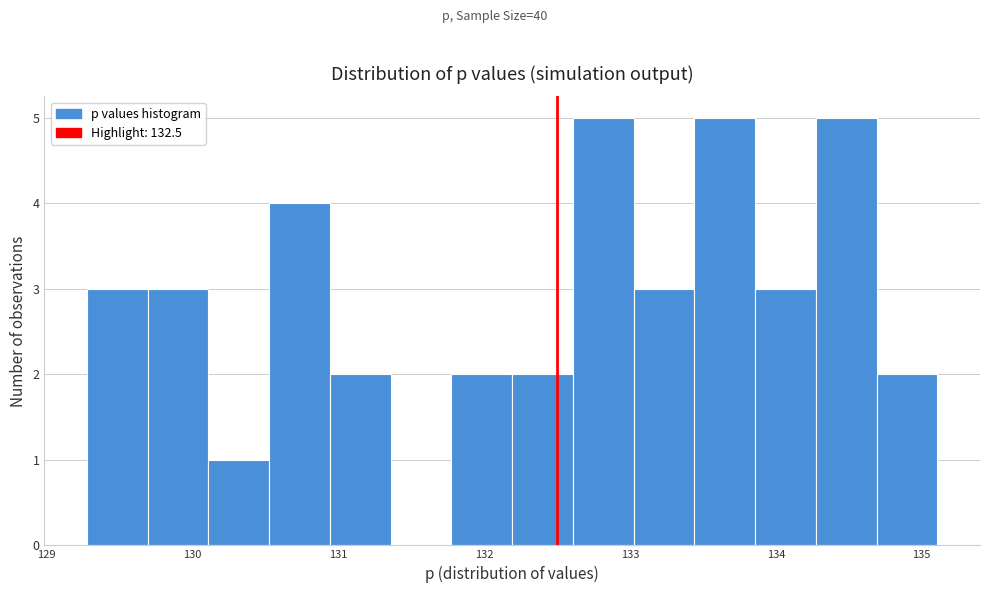

Reading left to right, transcribe this chart: for each bar, give the range it covers on the x-axis and its height. Neither the bar edges nor the heights are printed on the chart, so give them approximately, as read against the axes.

129.3 to 129.7: 3
129.7 to 130.1: 3
130.1 to 130.5: 1
130.5 to 130.9: 4
130.9 to 131.4: 2
131.4 to 131.8: 0
131.8 to 132.2: 2
132.2 to 132.6: 2
132.6 to 133.0: 5
133.0 to 133.4: 3
133.4 to 133.9: 5
133.9 to 134.3: 3
134.3 to 134.7: 5
134.7 to 135.1: 2